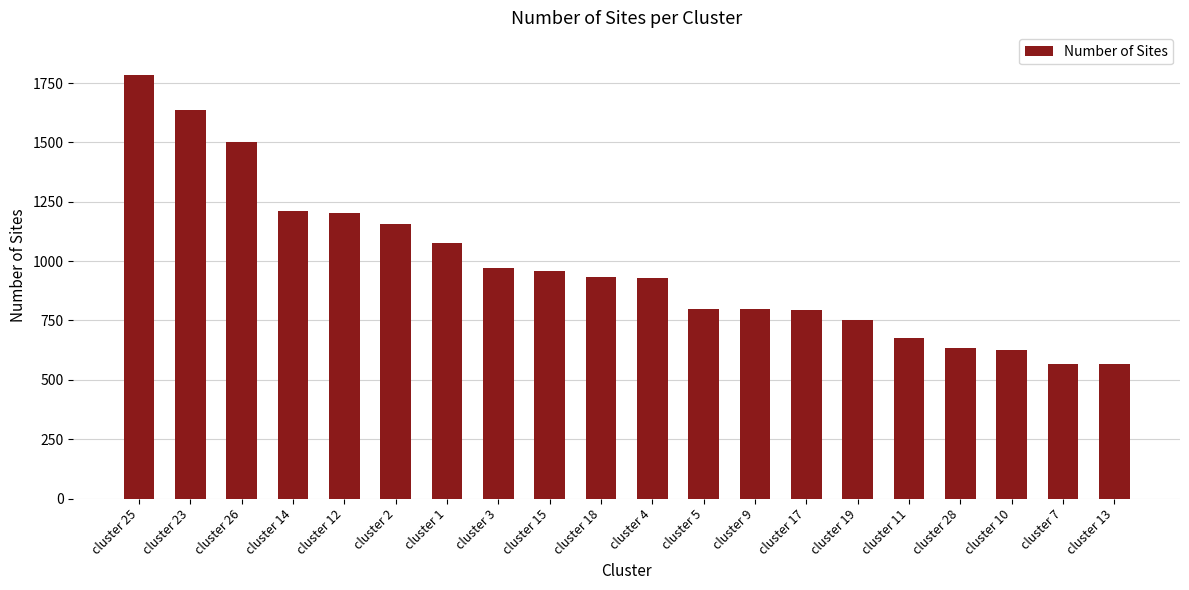

How many categories are shown in the chart?

20